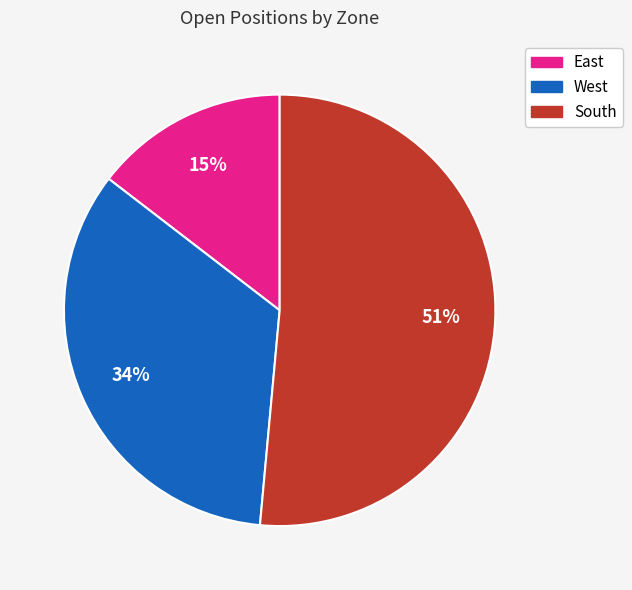

Count the number of slices in the pie.

3